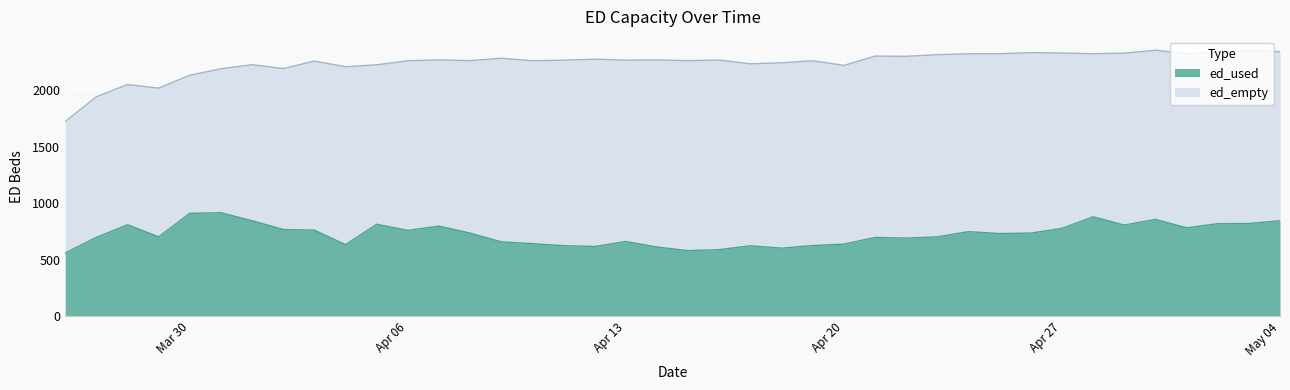

The value at 2020-03-31 is 1363. True or false?

False